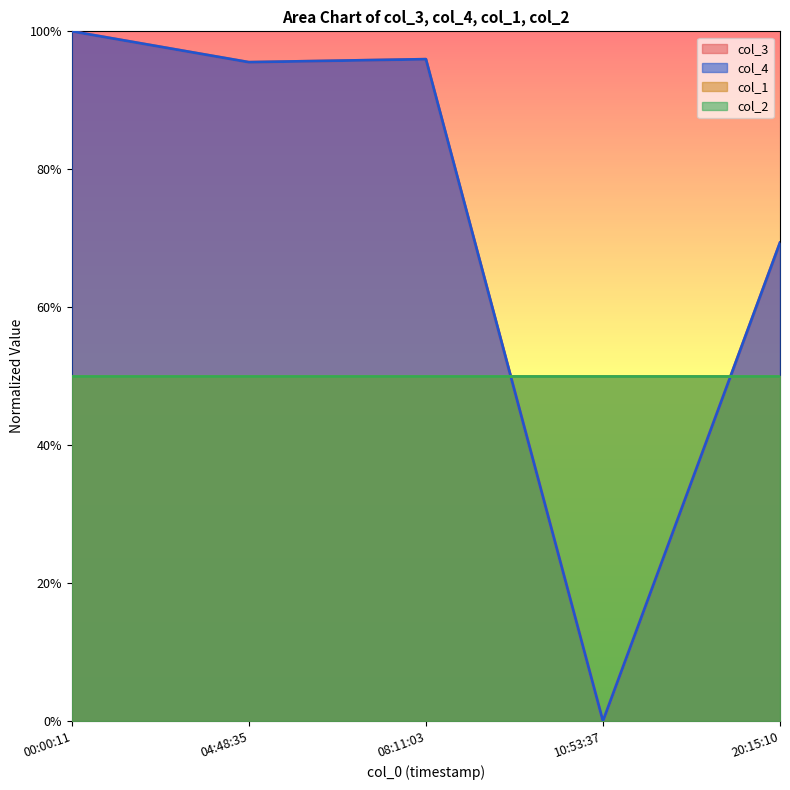

Is the value of col_4 at 04:48:35 greater than the value of col_3 at 20:15:10?

Yes